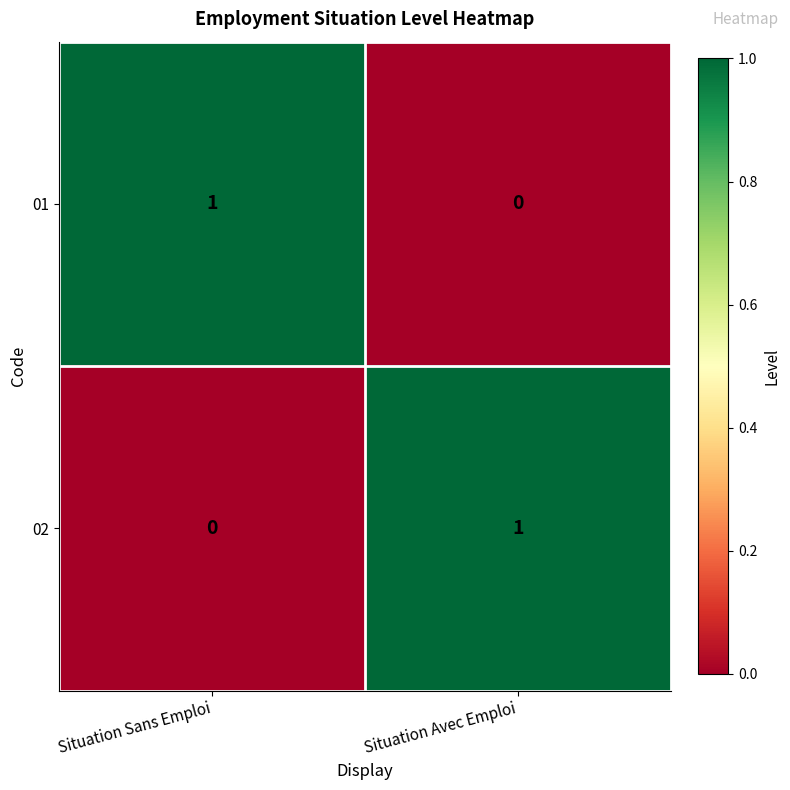

The value of 02 at Situation Avec Emploi is 1. True or false?

True